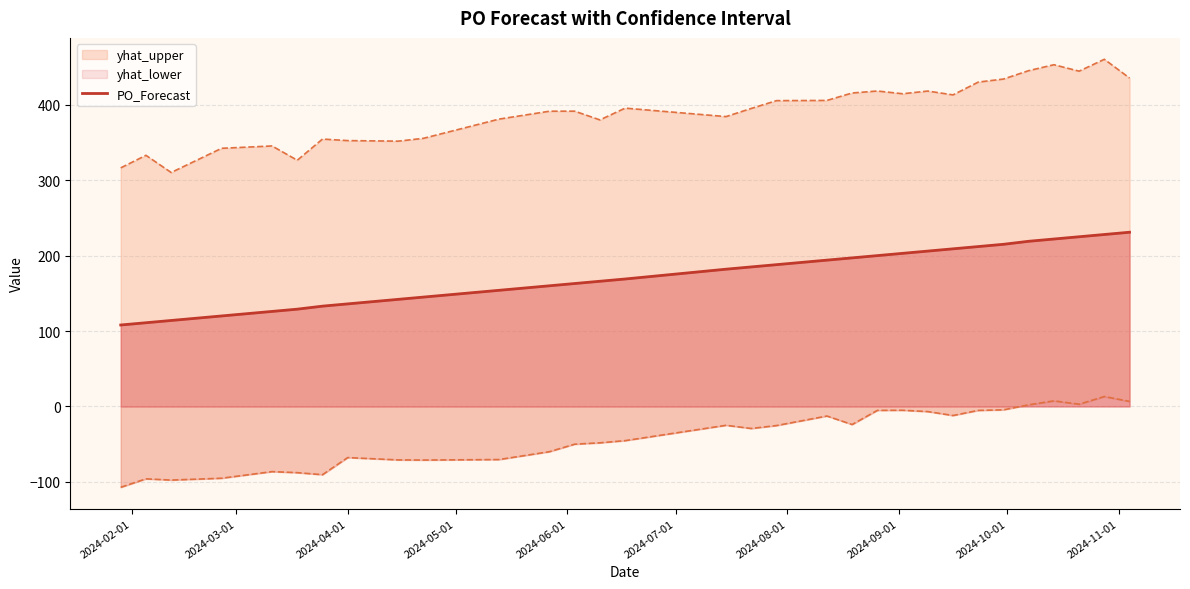

How many data points are above 182?

15